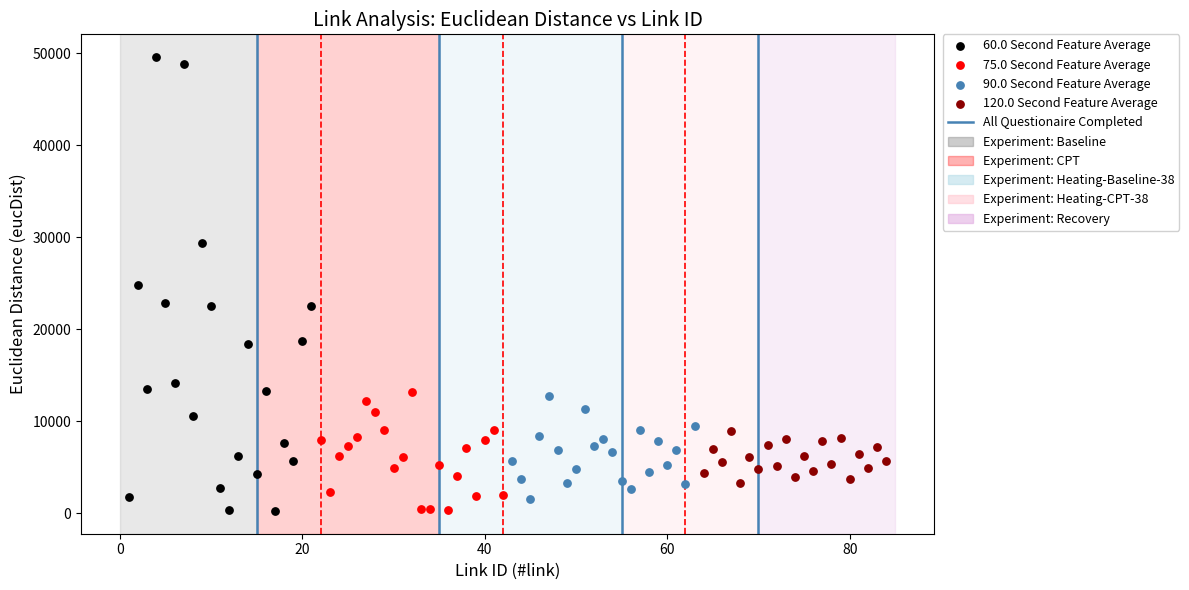

Which series has the widest spread of Y values?

60.0 Second Feature Average